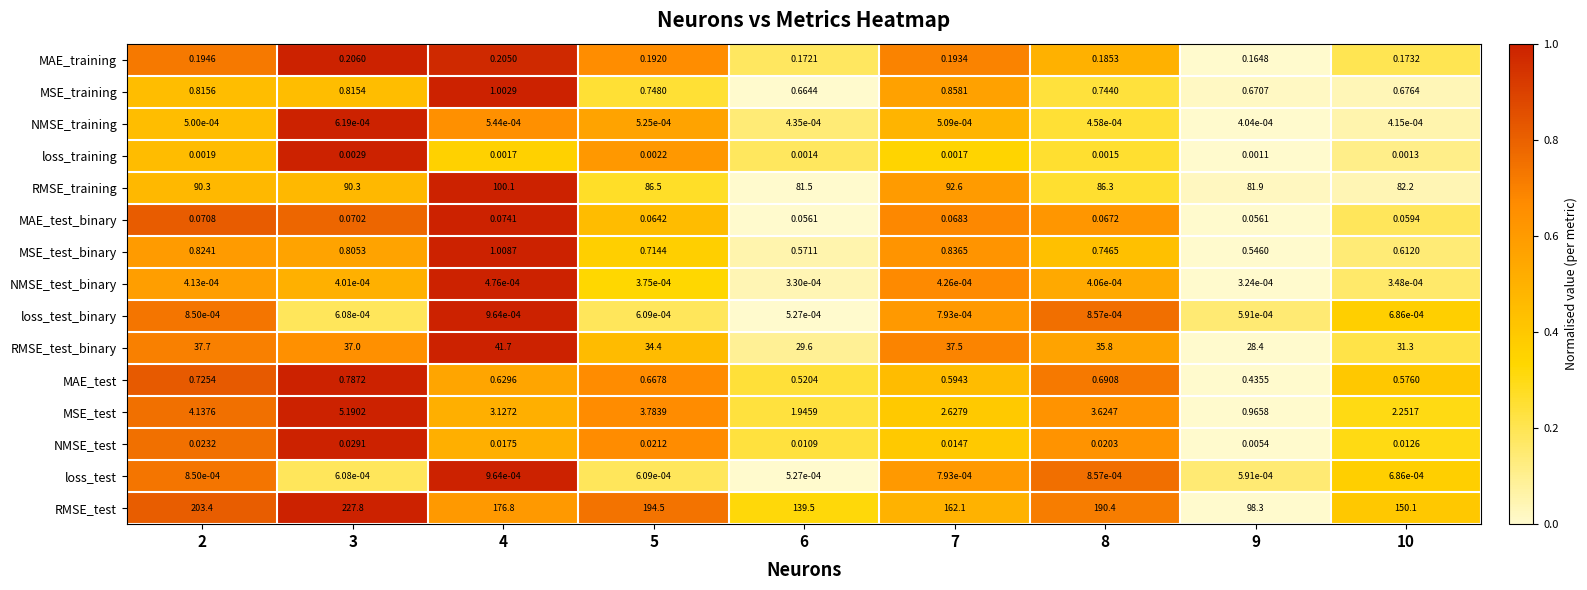

Which series has the widest spread of values?

RMSE_test